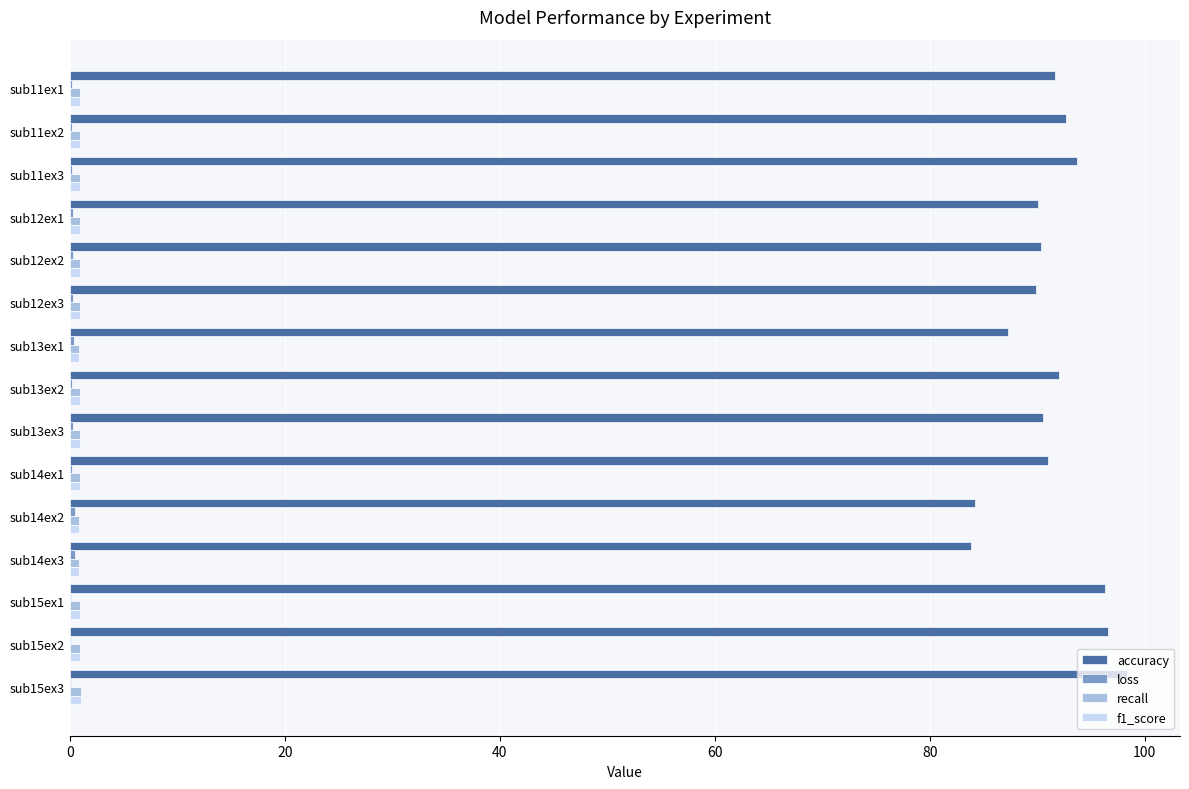

Which series has the largest range (max minus min)?

accuracy